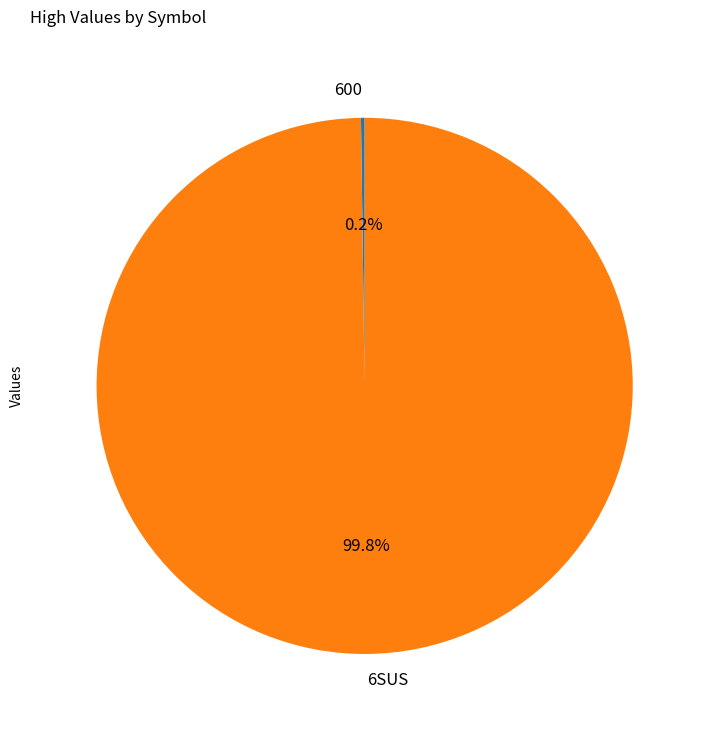

True or false: 6SUS accounts for 100% of the total.

True